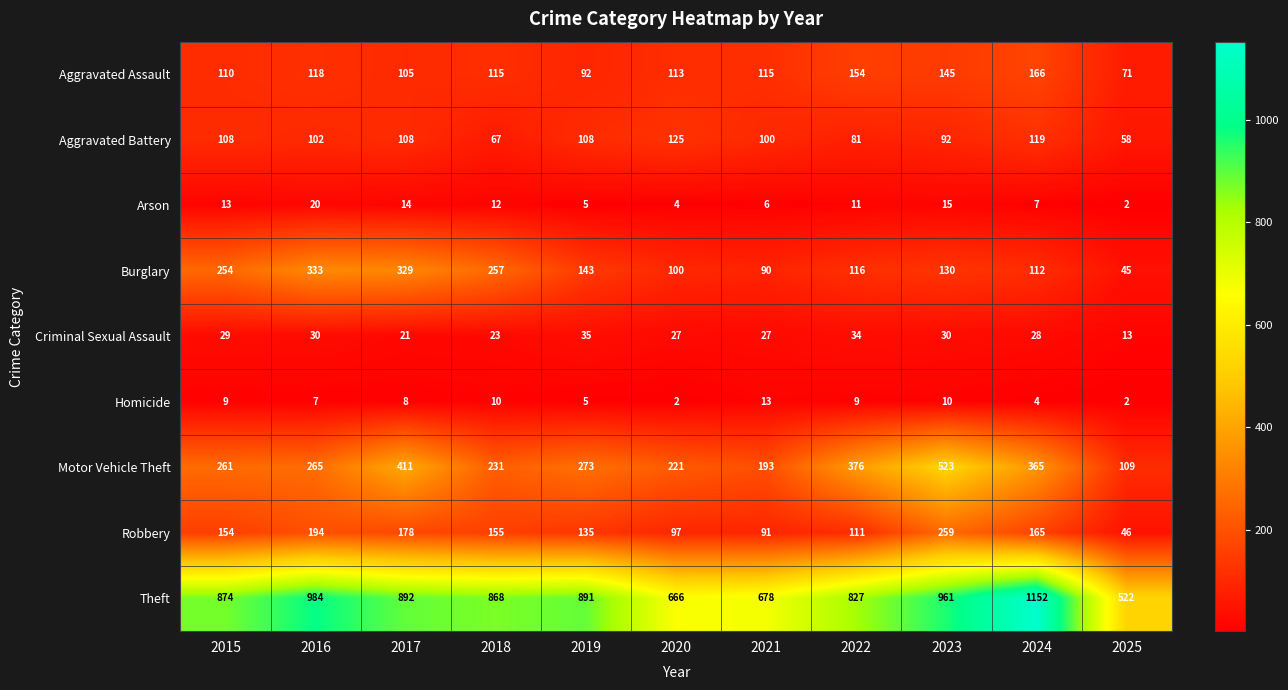

What is the difference between the maximum and second lowest values in the Aggravated Battery series?

58